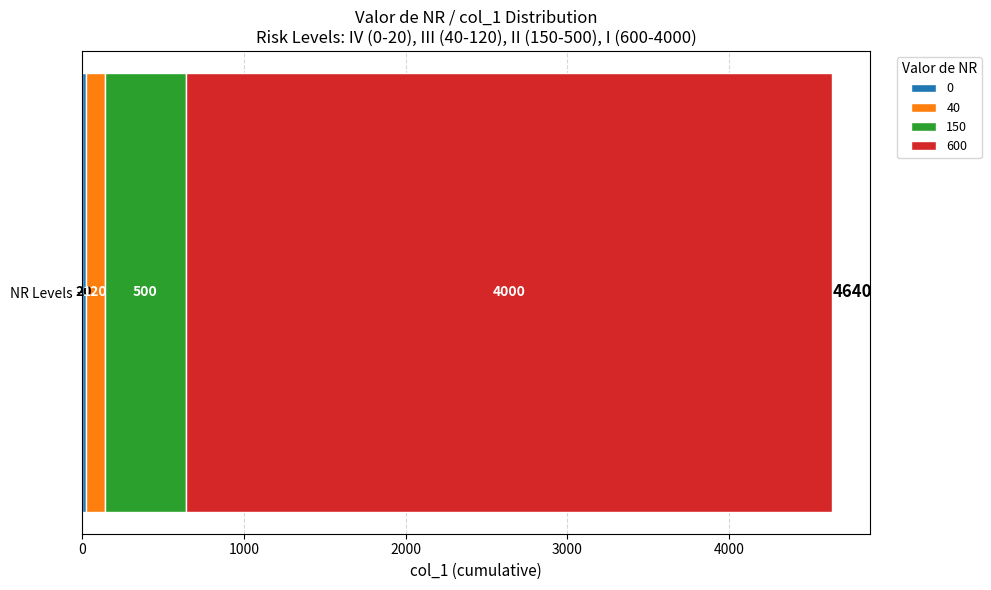

Reading left to right, transcribe all the data shown in this chart.

20	120	500	4000